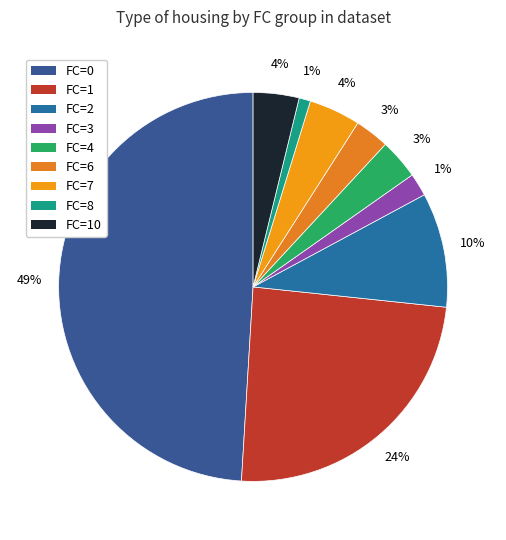

Which category has the smallest portion of the pie?

FC 3